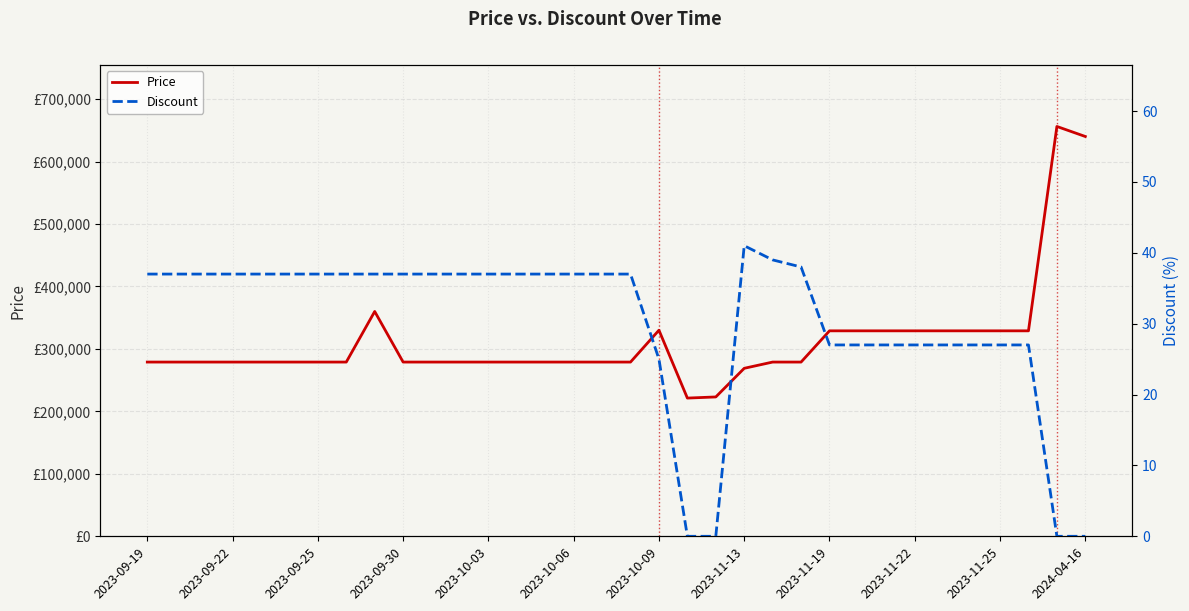

What is the maximum value shown in the chart?

656230